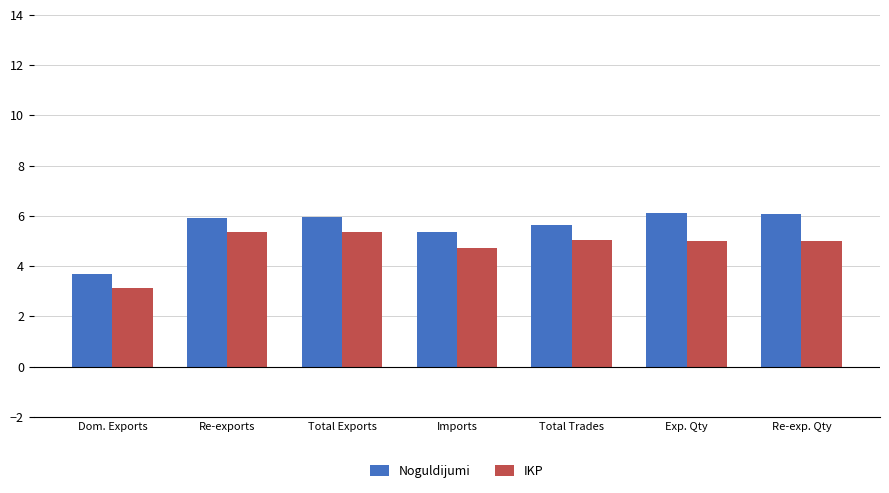

At how many categories does at least one series exceed 4?

6